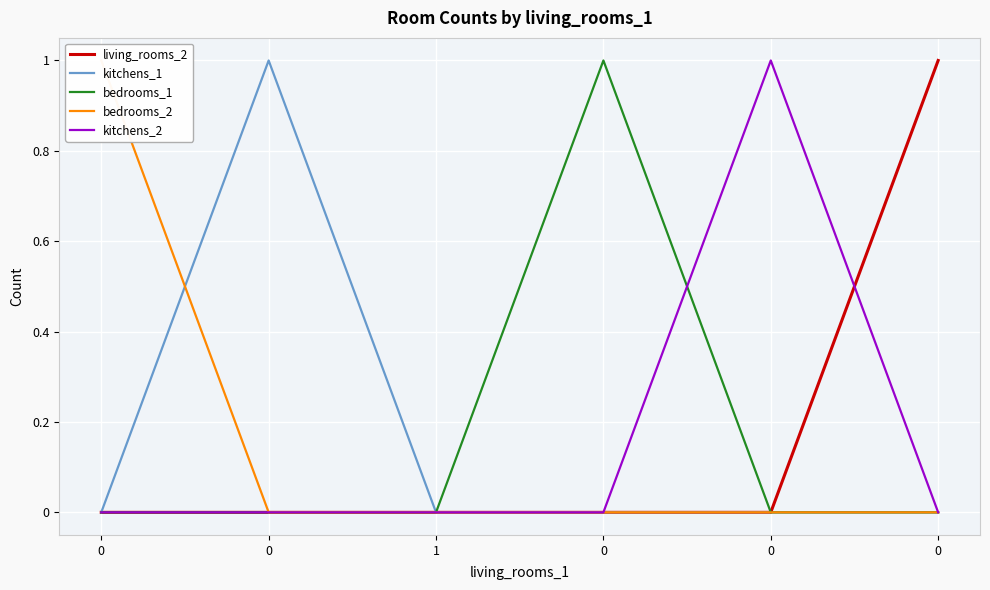

Which series has the largest range (max minus min)?

living_rooms_2